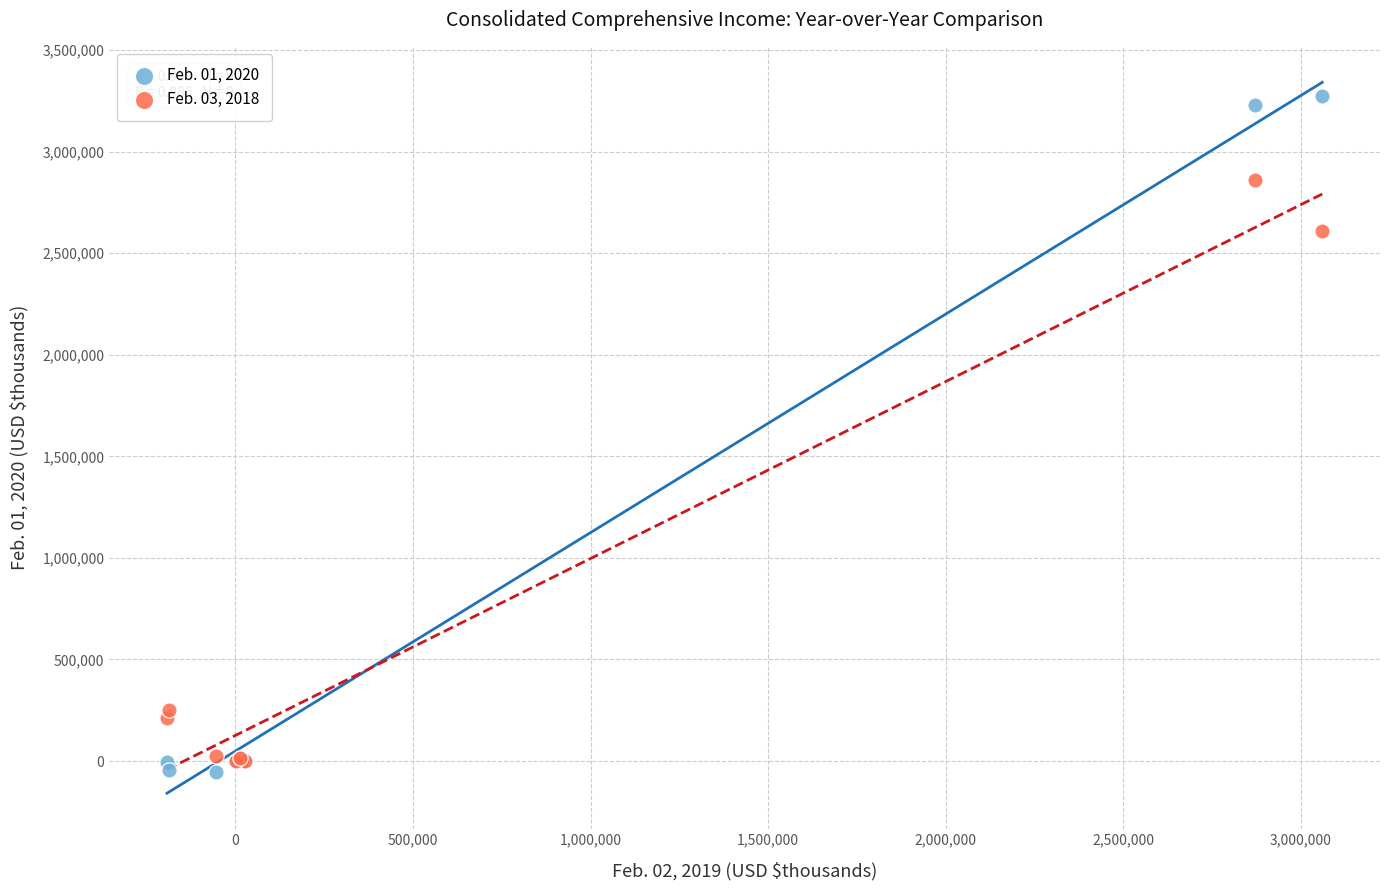

Across all series, what Y value is closest to 1607959?

2607948